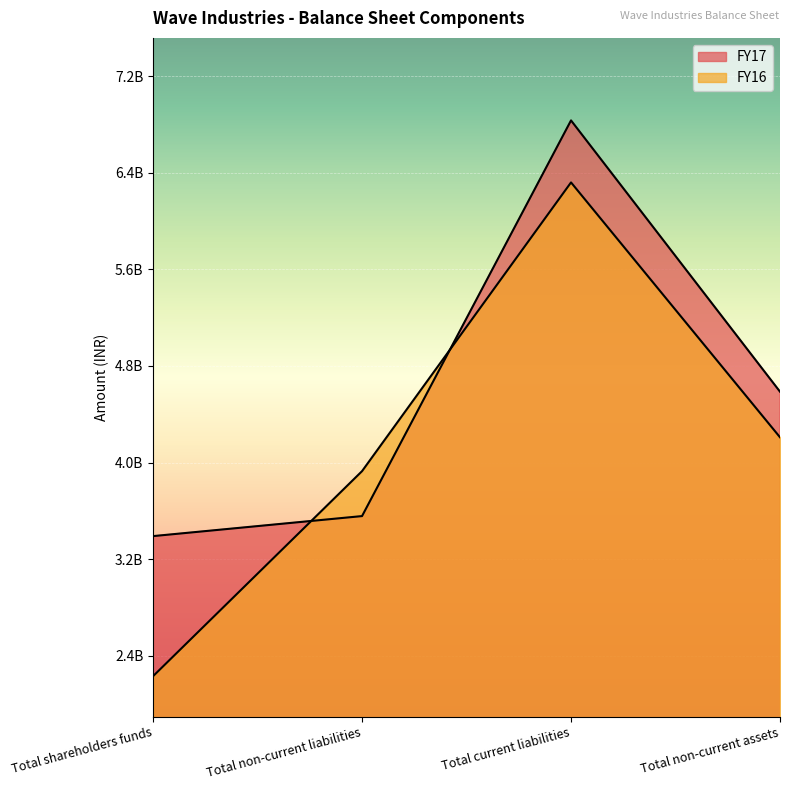

True or false: FY17 has more than 2 interior local peaks.

False